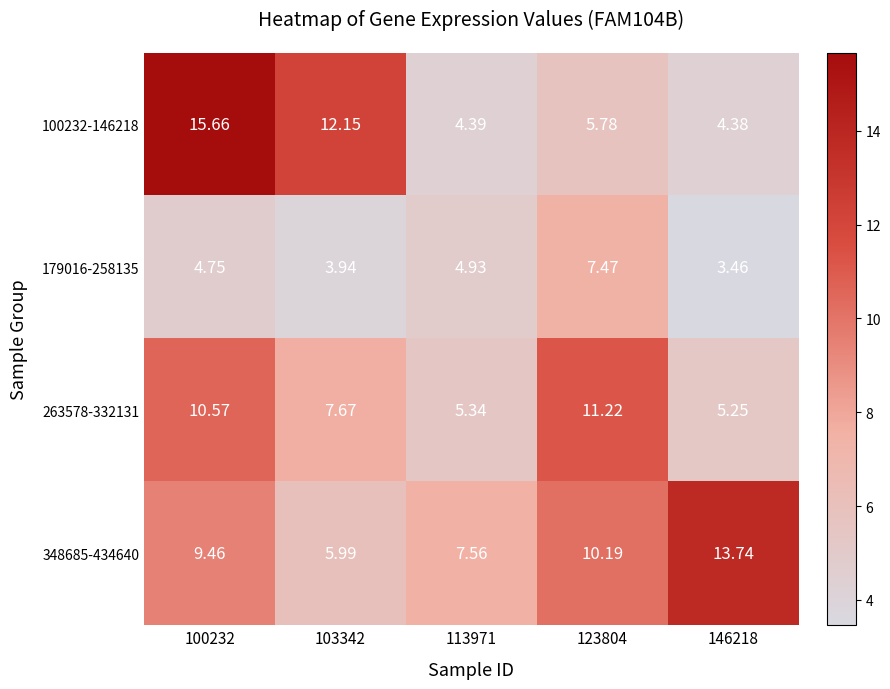

Count the number of categories in the chart.

5